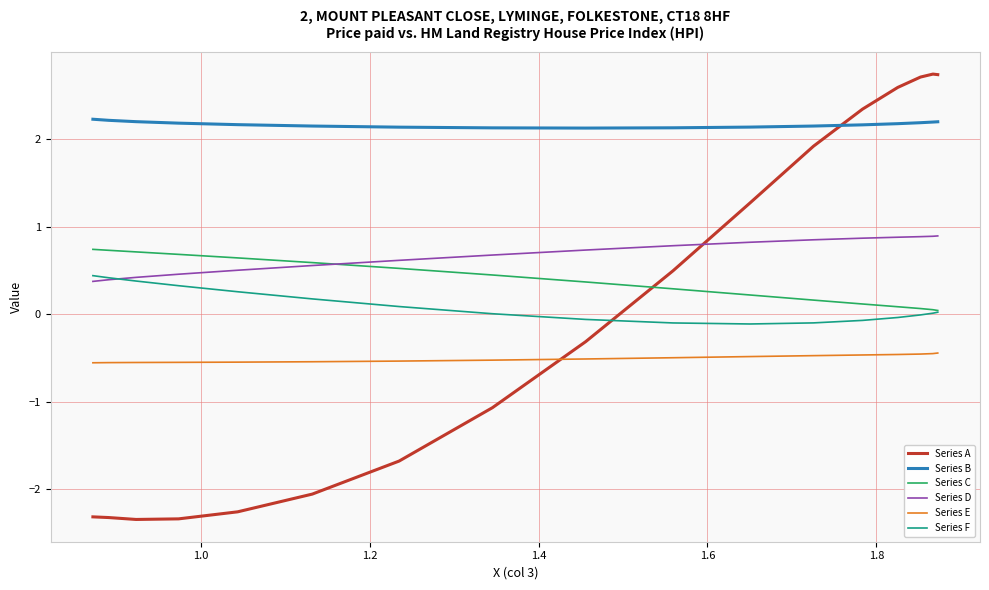

Which series has the widest spread of values?

Series A